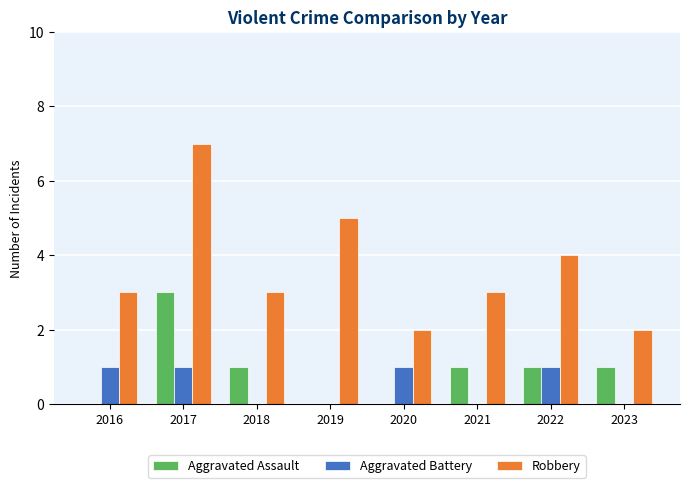

Between 2019 and 2023, which series saw the biggest shift?

Robbery